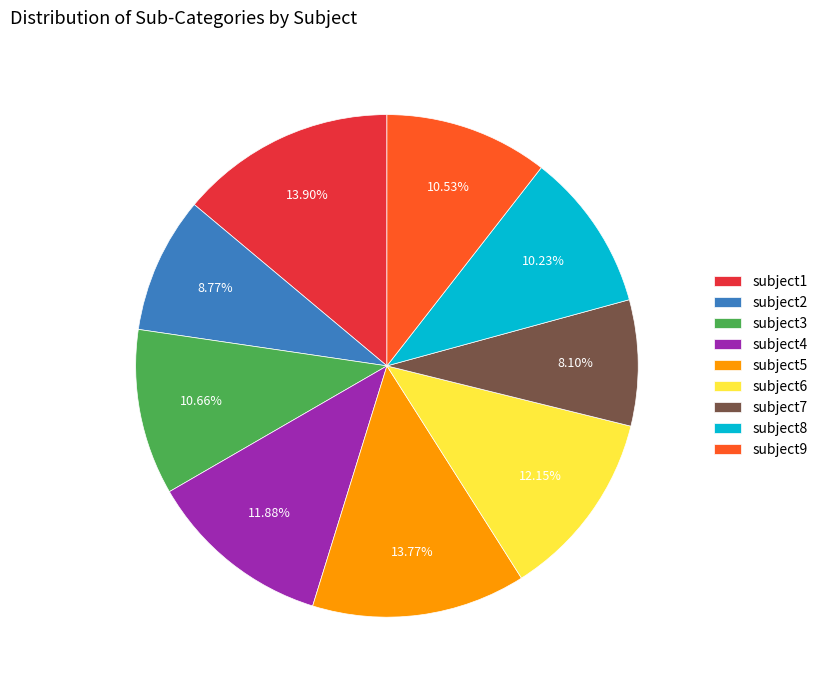

Approximately how many times larger is the value at subject7 compared to subject3?

0.8